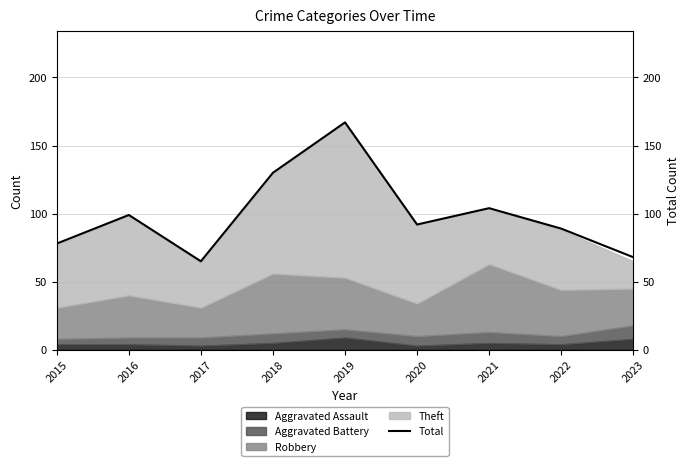

How many points are higher than both their immediate neighbors (excluding endpoints)?

3